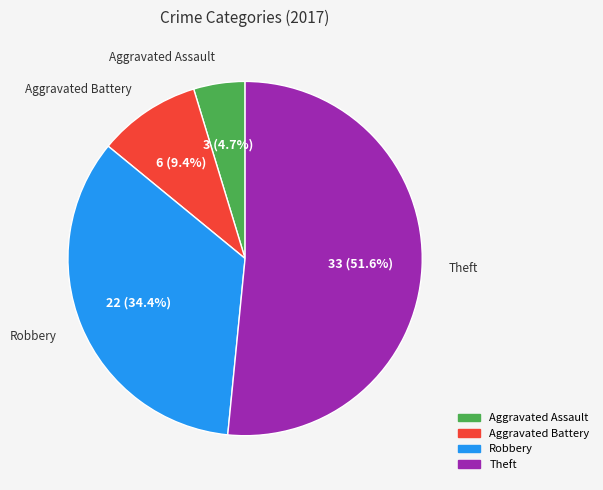

Is there a majority slice in this chart?

Yes